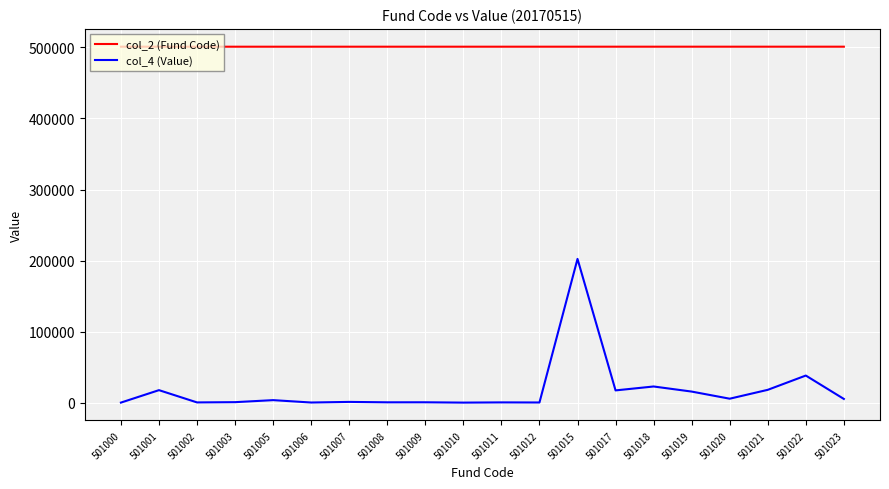

Rank the series by their average value, from highest to lowest.

col_2 (Fund Code), col_4 (Value)